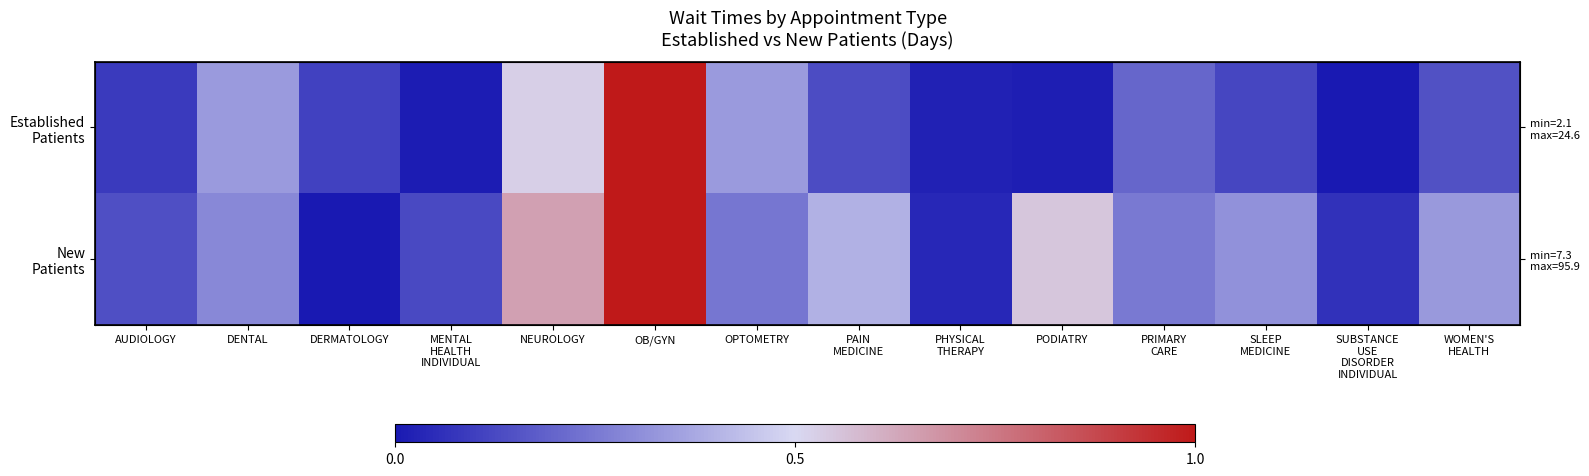

Between DERMATOLOGY and SLEEP MEDICINE, which series saw the biggest shift?

New Patients